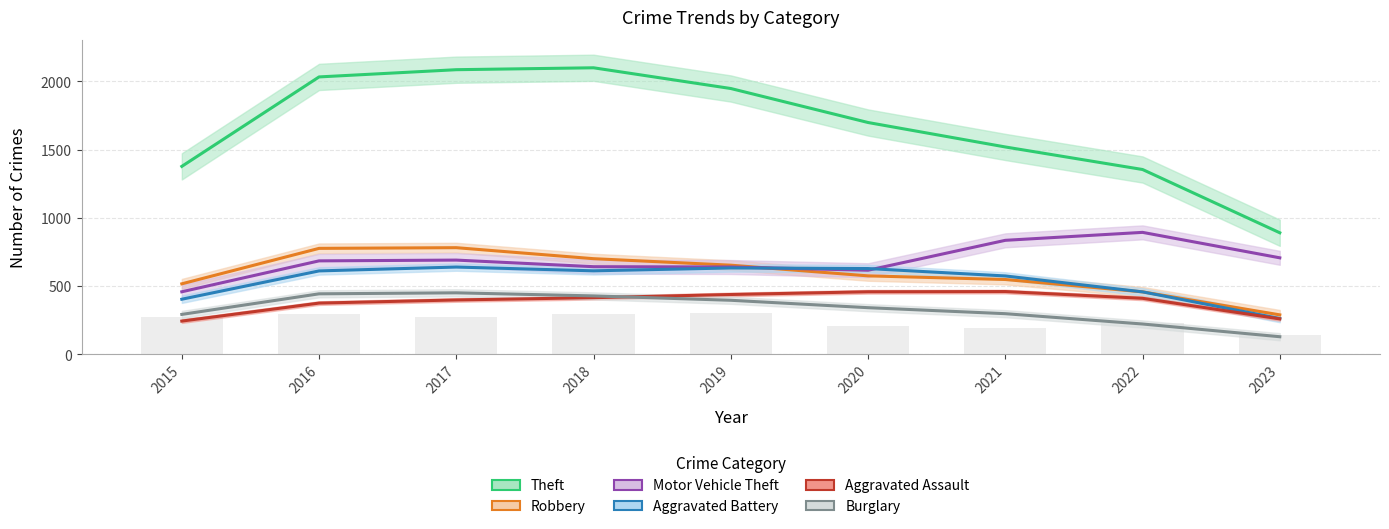

Which series has the largest total across all categories?

Theft